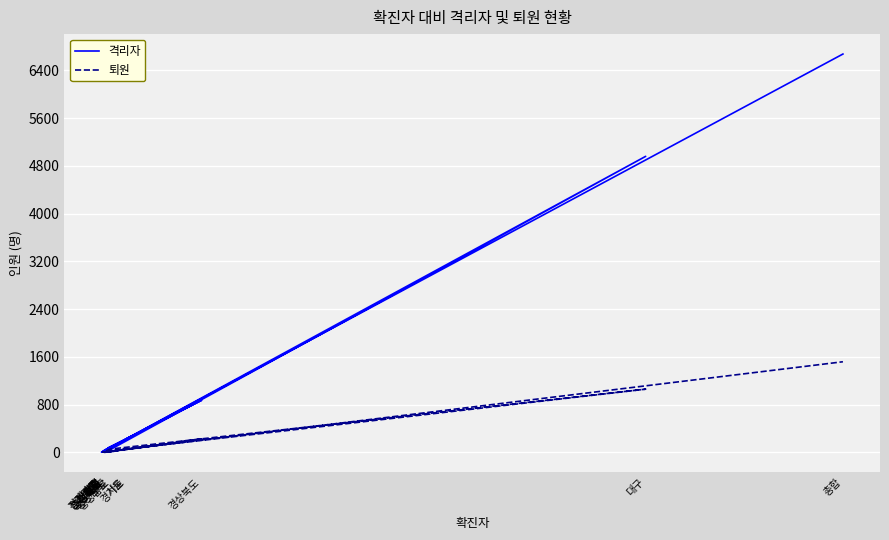

At which category does 퇴원 reach its first local peak?

대구